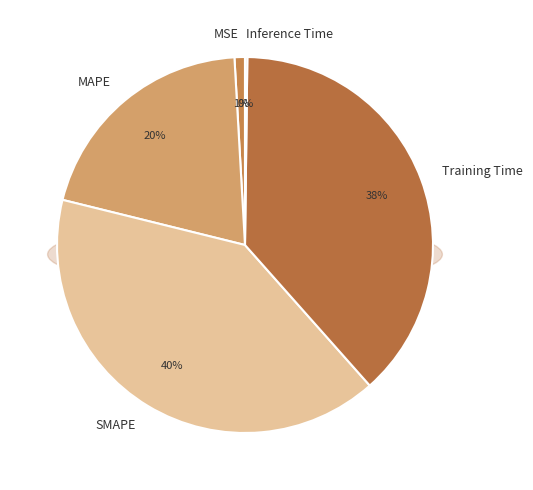

Does Training Time represent more than half of the total?

No